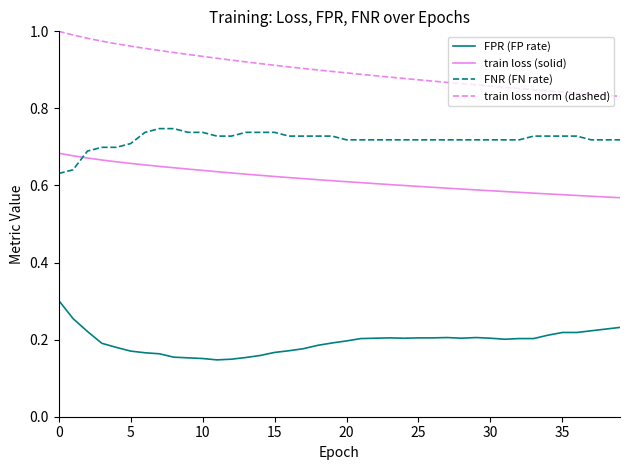

True or false: train loss (solid) and train loss norm (dashed) cross at least once.

False